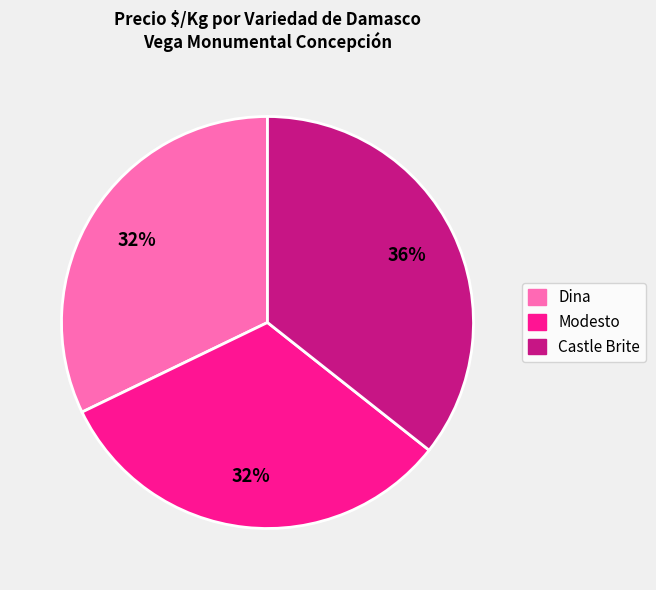

Is the sum of Dina and Modesto greater than half?

Yes